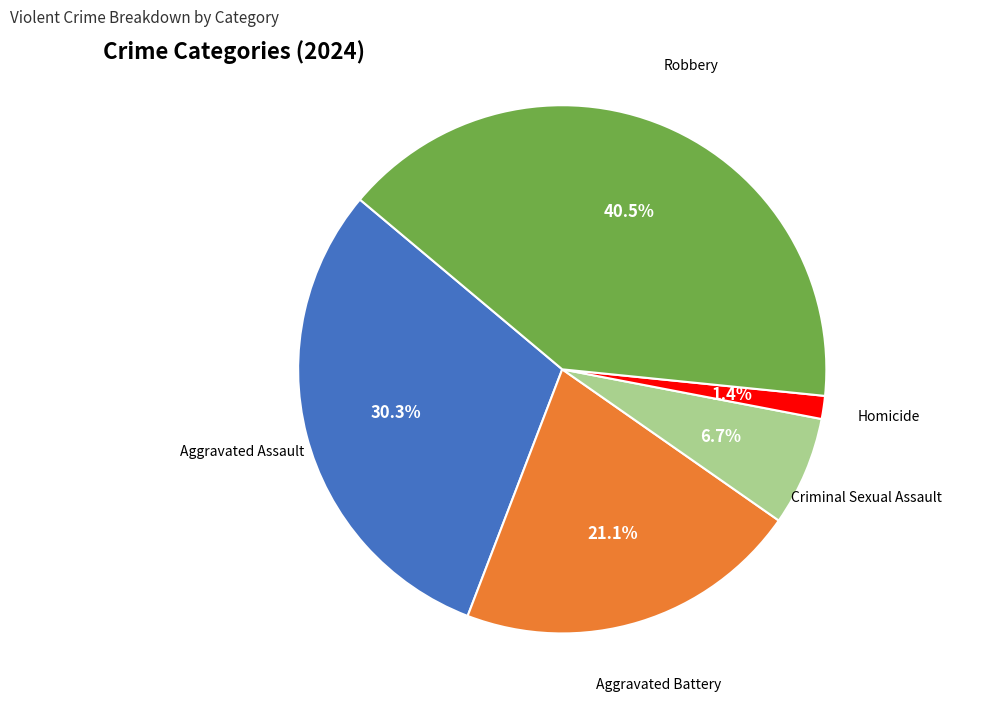

Is there a majority slice in this chart?

No